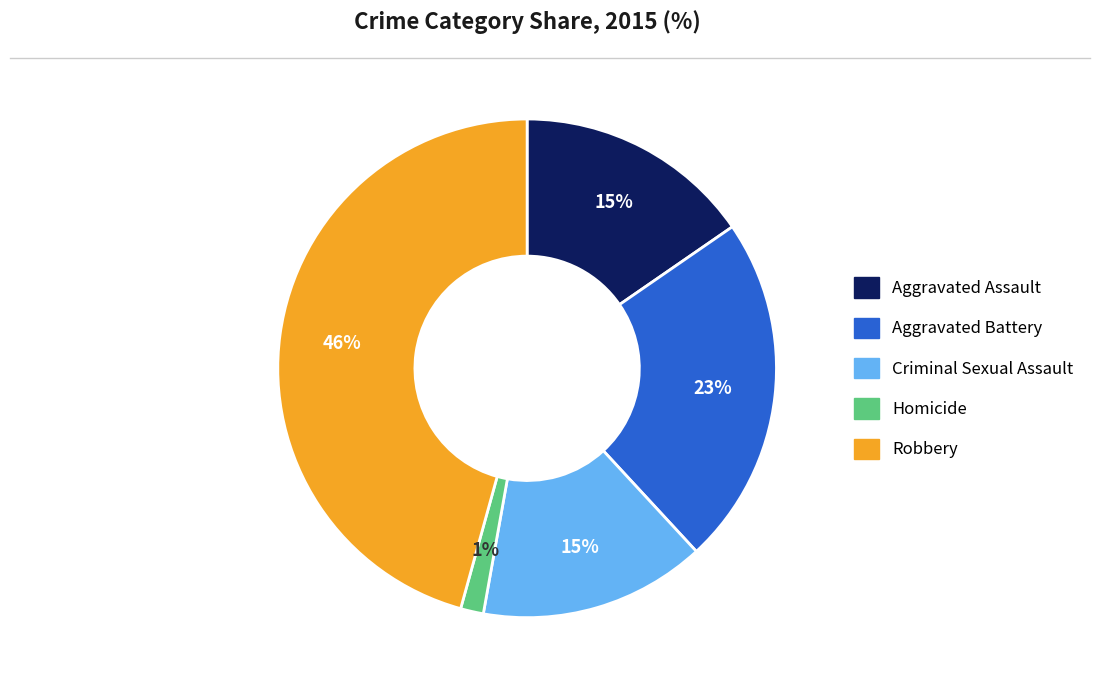

Which has a higher value, Aggravated Assault or Aggravated Battery?

Aggravated Battery